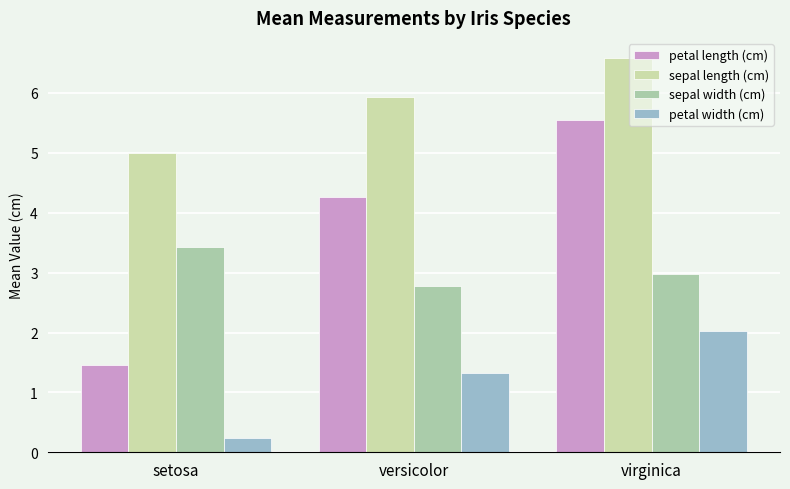

How many data points does each series have?

3